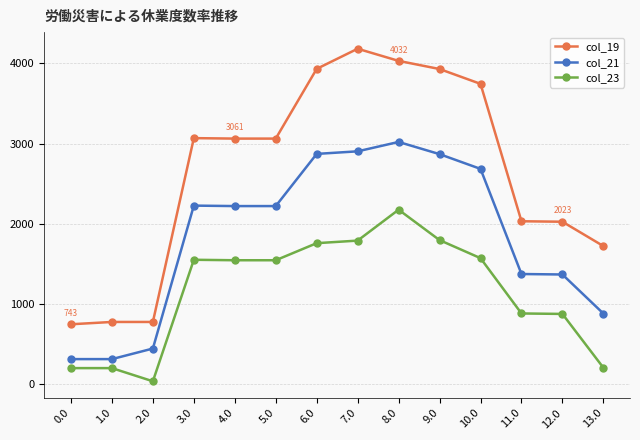

What is the label of the 4th point from the right?

10.0